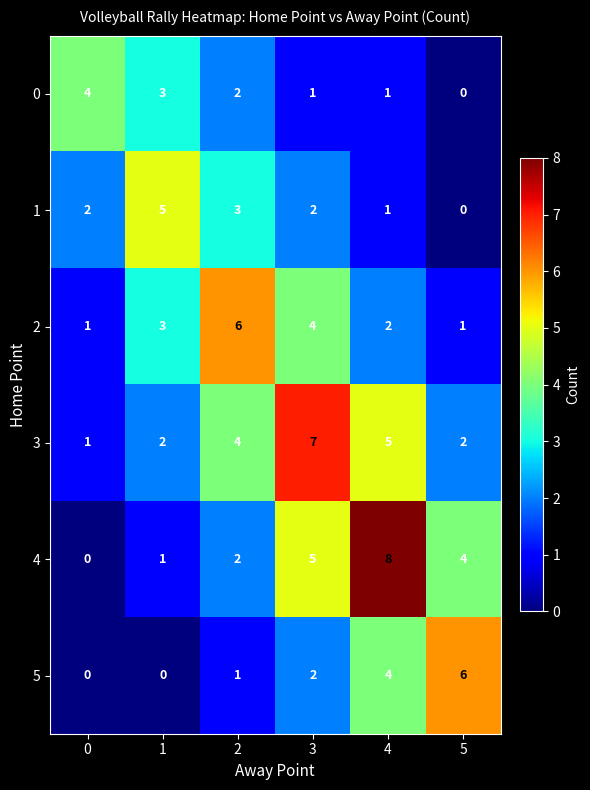

What is the greatest value displayed?

8